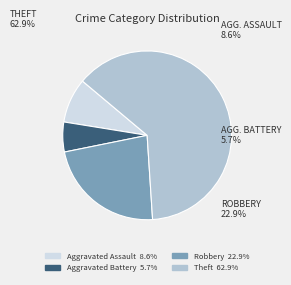

Is there a majority slice in this chart?

Yes